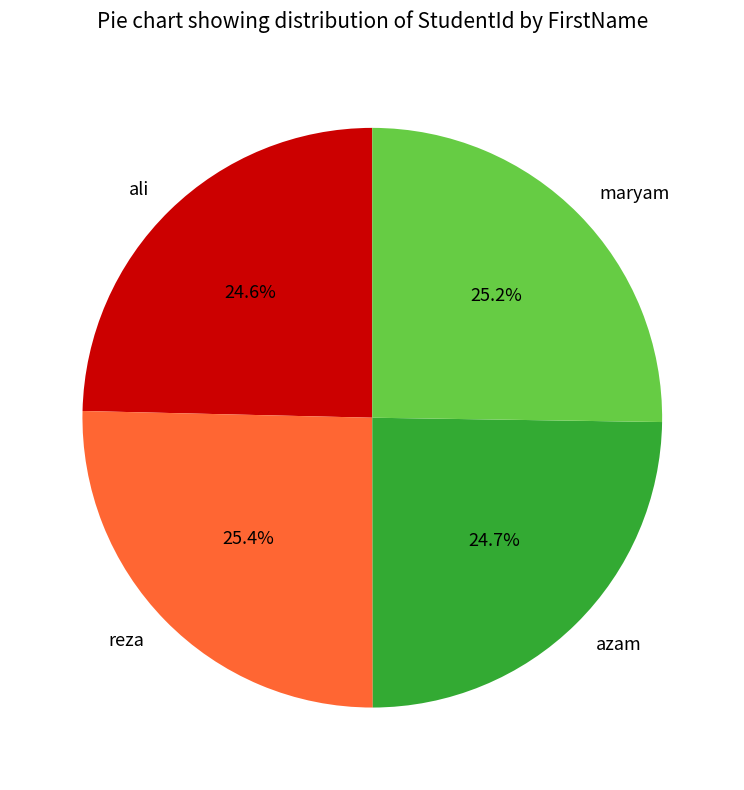

Is there a majority slice in this chart?

No